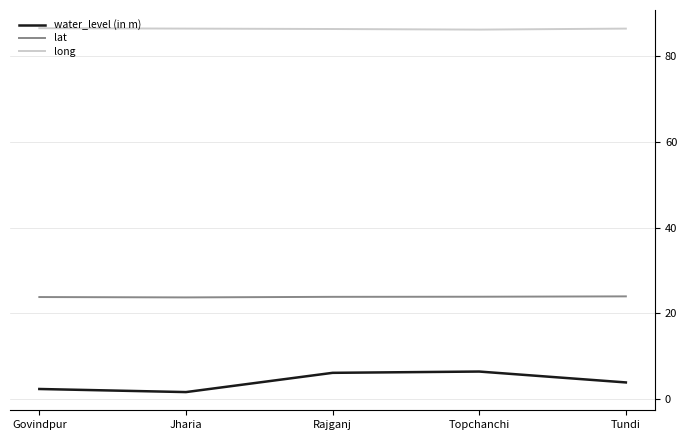

List the series in order of their peak value, highest first.

long, lat, water_level (in m)